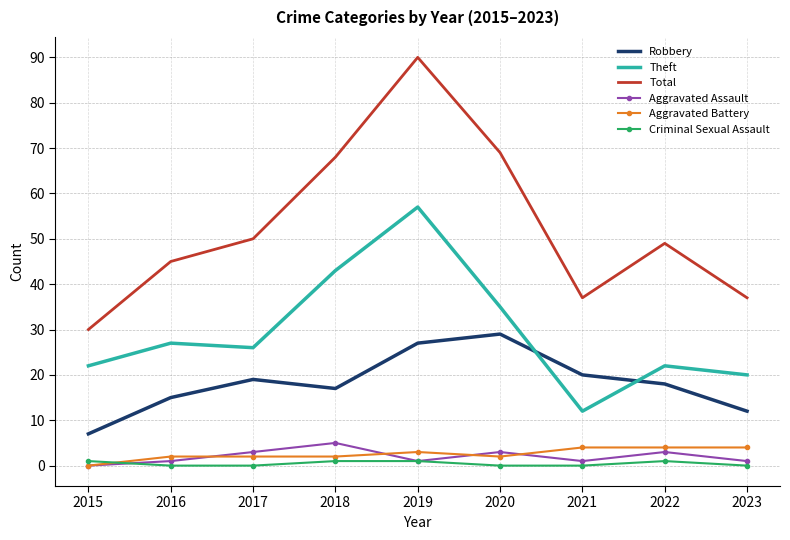

True or false: Criminal Sexual Assault and Robbery cross at least once.

False